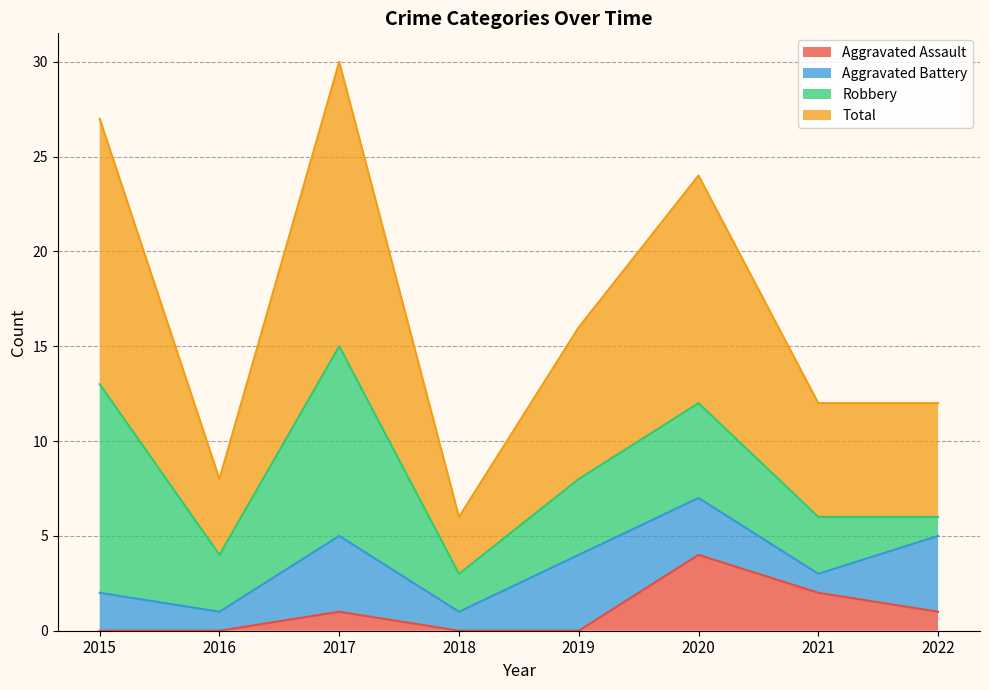

Which category has the highest value across all series?

2017